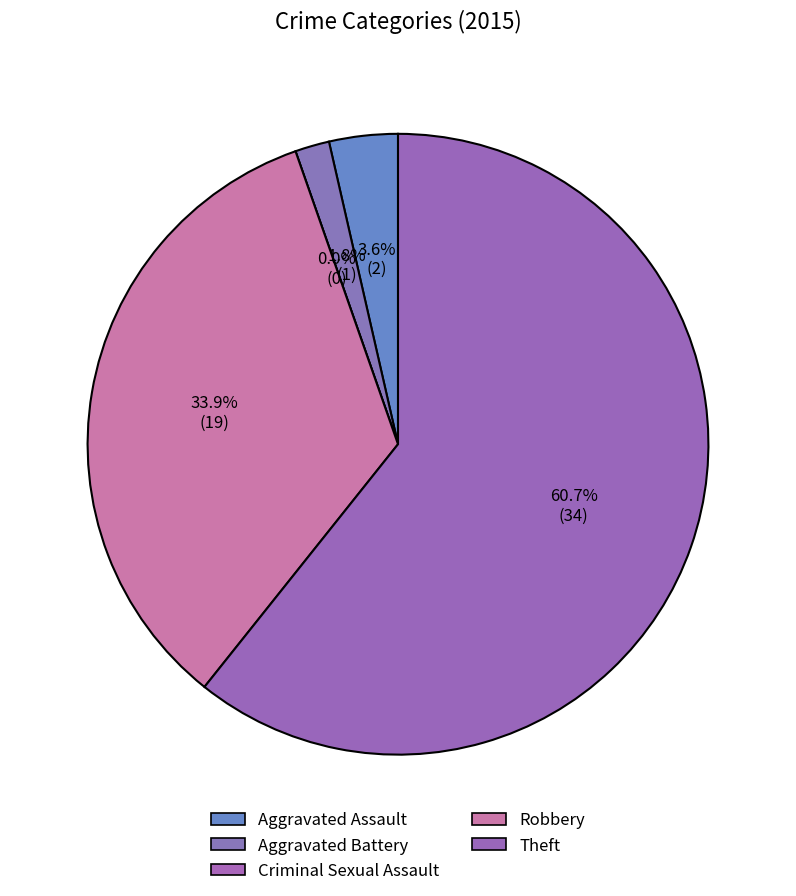

Which has a higher value, Aggravated Battery or Criminal Sexual Assault?

Aggravated Battery